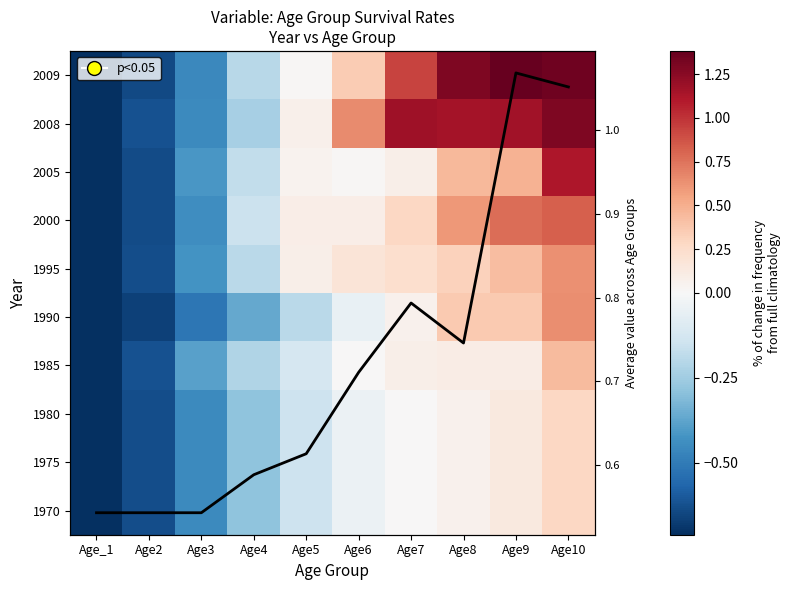

Where is 1990 nearest to the value 0?

Age6